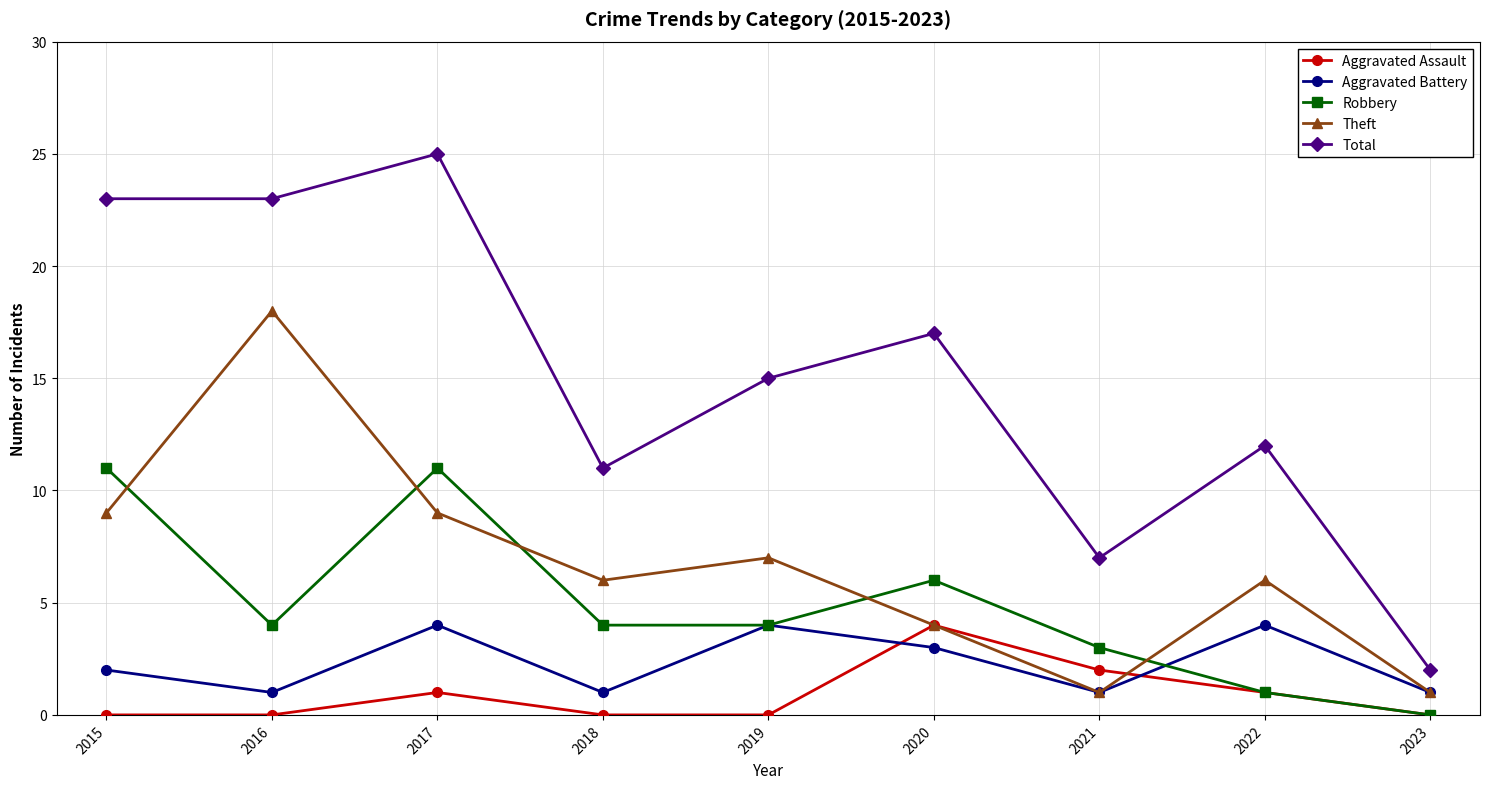

At which category does Robbery reach its first local peak?

2017